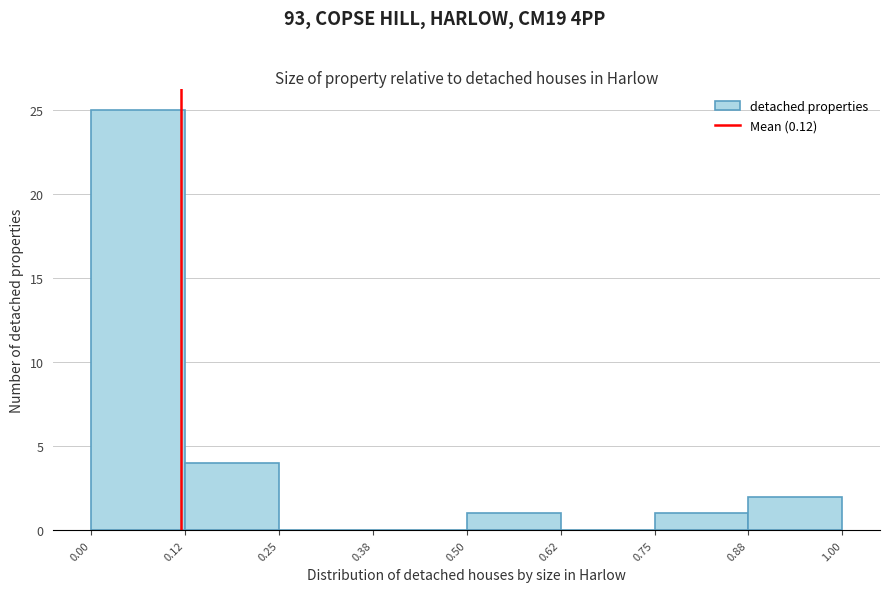

Reading left to right, list every bar in this chart as the range it spans on the x-axis followed by its height. The values are not printed on the chart, so give them approximately, as read against the axis.

0.00 to 0.12: 25
0.12 to 0.25: 4
0.25 to 0.38: 0
0.38 to 0.50: 0
0.50 to 0.62: 1
0.62 to 0.75: 0
0.75 to 0.88: 1
0.88 to 1.00: 2